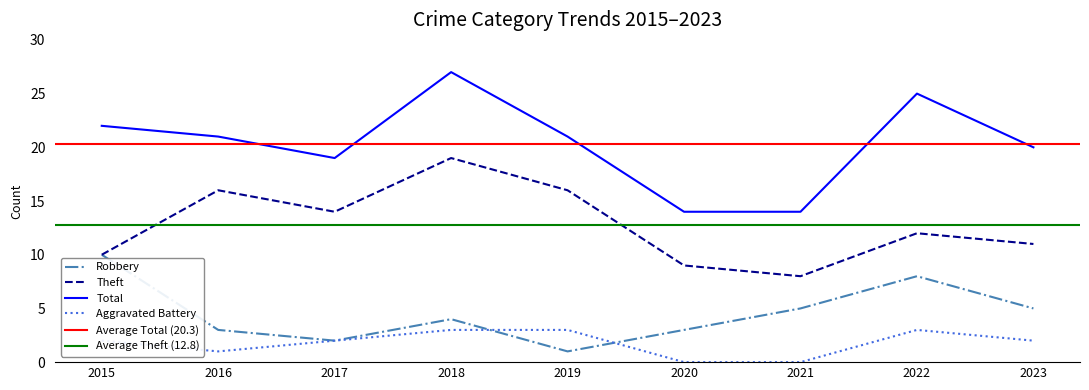

Reading left to right, extract all data points from this chart.

Robbery: 2015=10	2016=3	2017=2	2018=4	2019=1	2020=3	2021=5	2022=8	2023=5
Theft: 2015=10	2016=16	2017=14	2018=19	2019=16	2020=9	2021=8	2022=12	2023=11
Total: 2015=22	2016=21	2017=19	2018=27	2019=21	2020=14	2021=14	2022=25	2023=20
Aggravated Battery: 2015=2	2016=1	2017=2	2018=3	2019=3	2020=0	2021=0	2022=3	2023=2